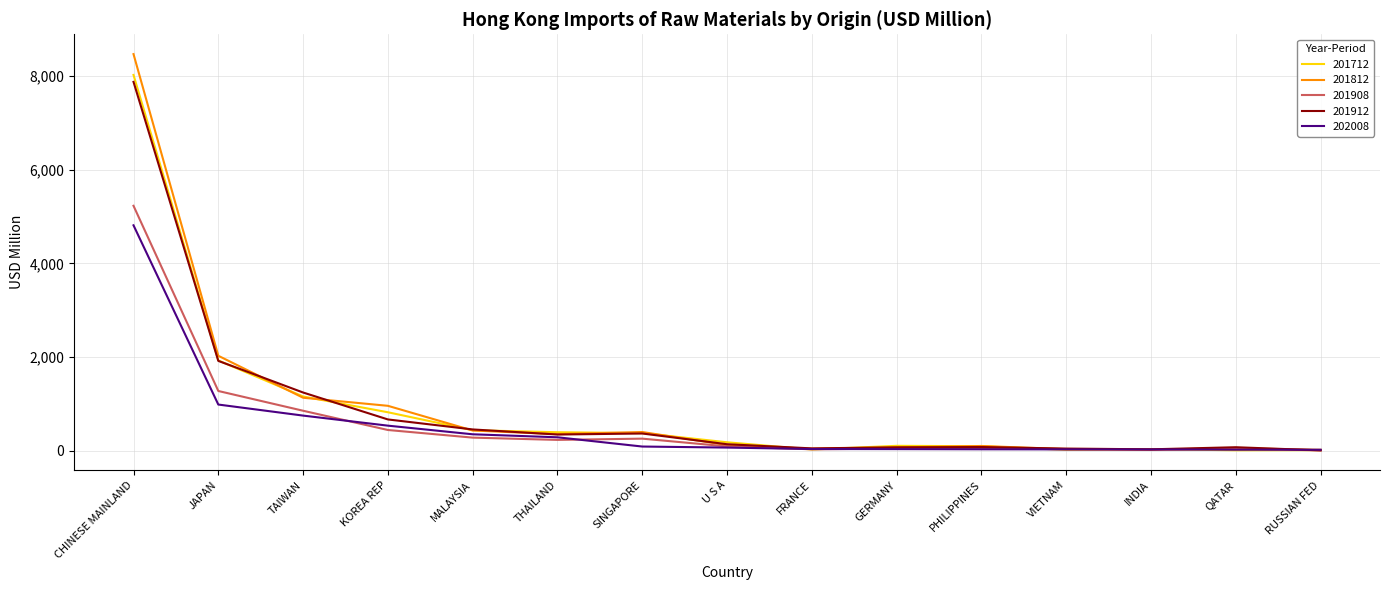

What position from the left is RUSSIAN FED?

15